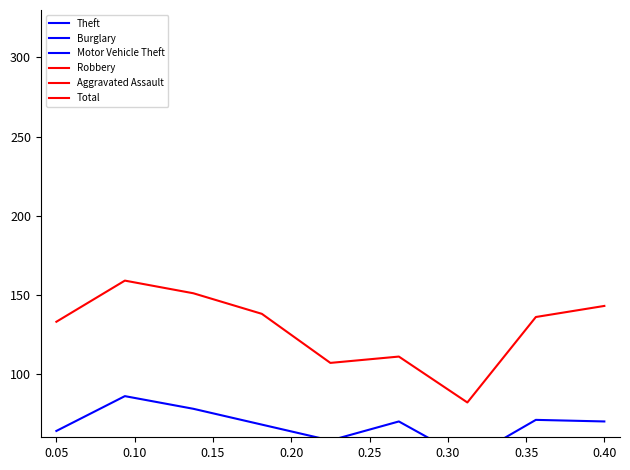

What is the minimum value for Burglary?

7